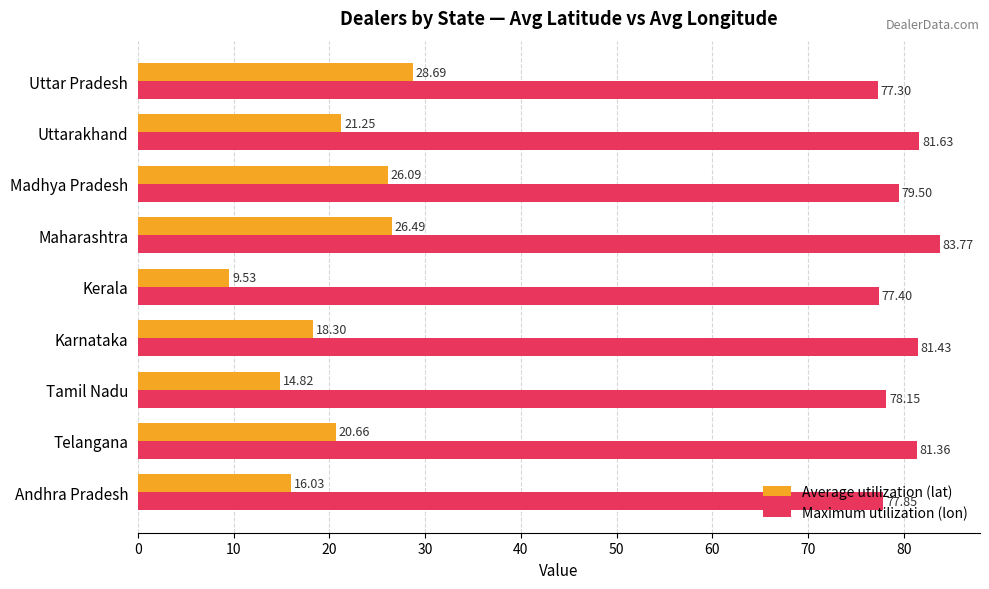

List the labels in order of Maximum utilization (lon) value, largest first.

Maharashtra, Uttarakhand, Karnataka, Telangana, Madhya Pradesh, Tamil Nadu, Andhra Pradesh, Kerala, Uttar Pradesh